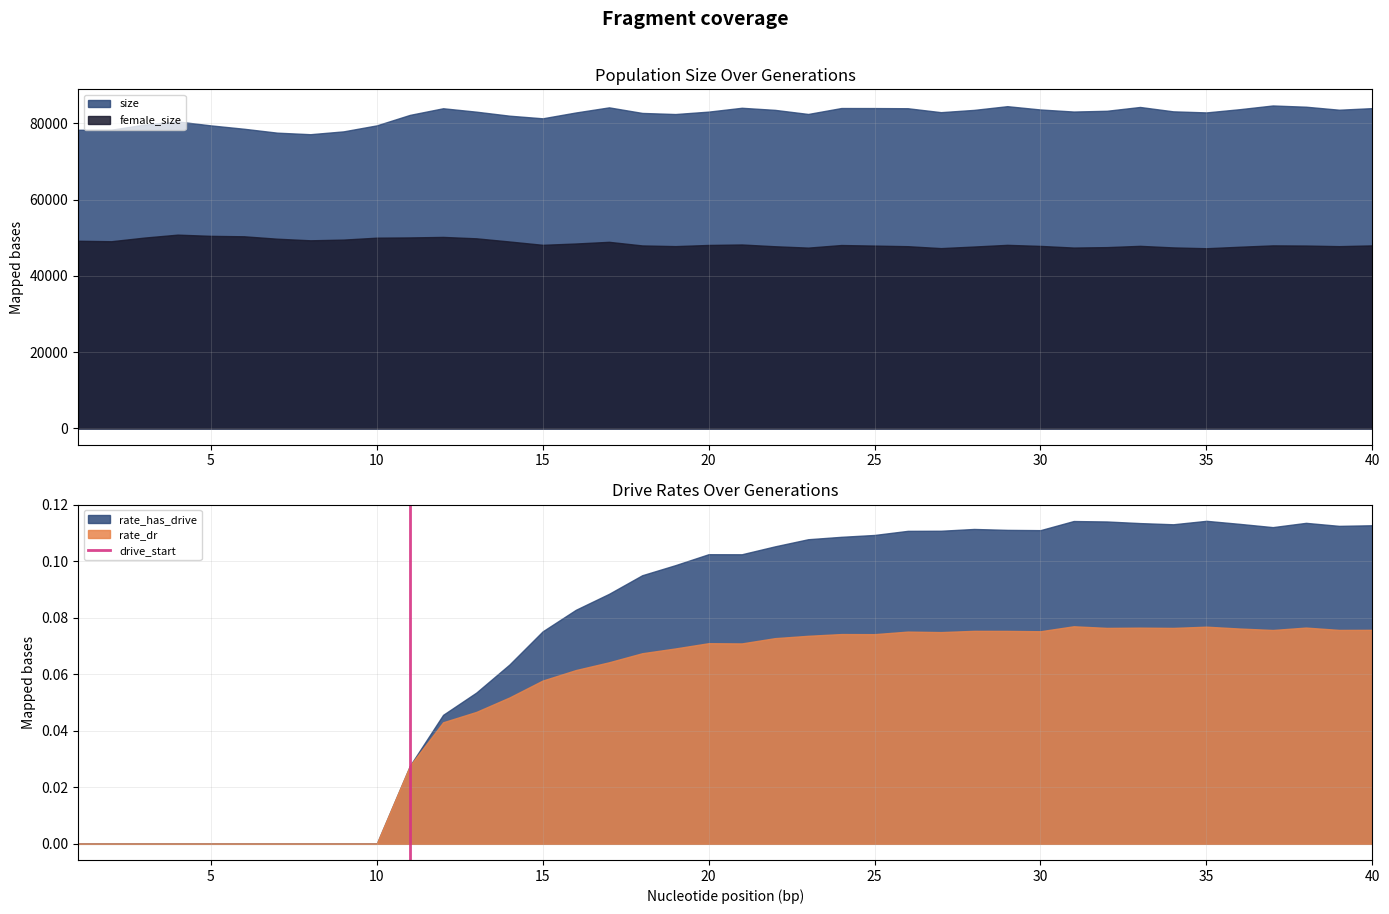

What is the highest value of the size series?

84664